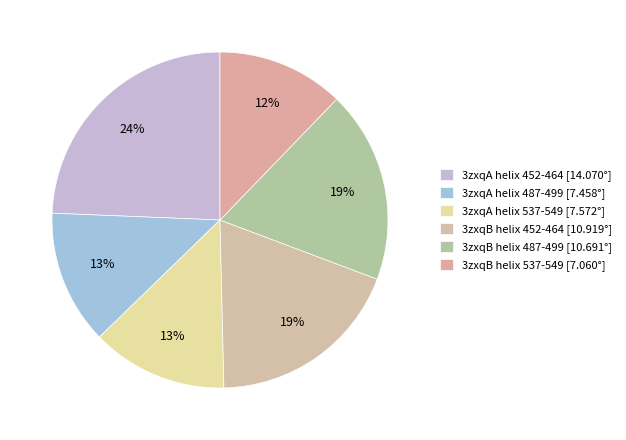

To the nearest percent, what percentage of the pie is 3zxqA helix 487-499?

13%